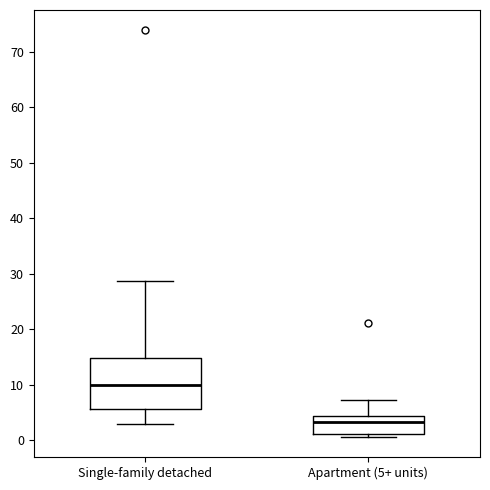

Comparing the boxes themselves (not the whiskers), which one is the tallest?

Single-family detached